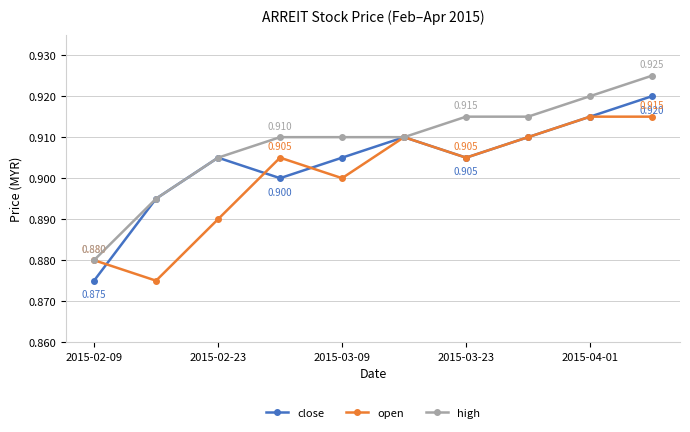

How many lines are shown in the chart?

3